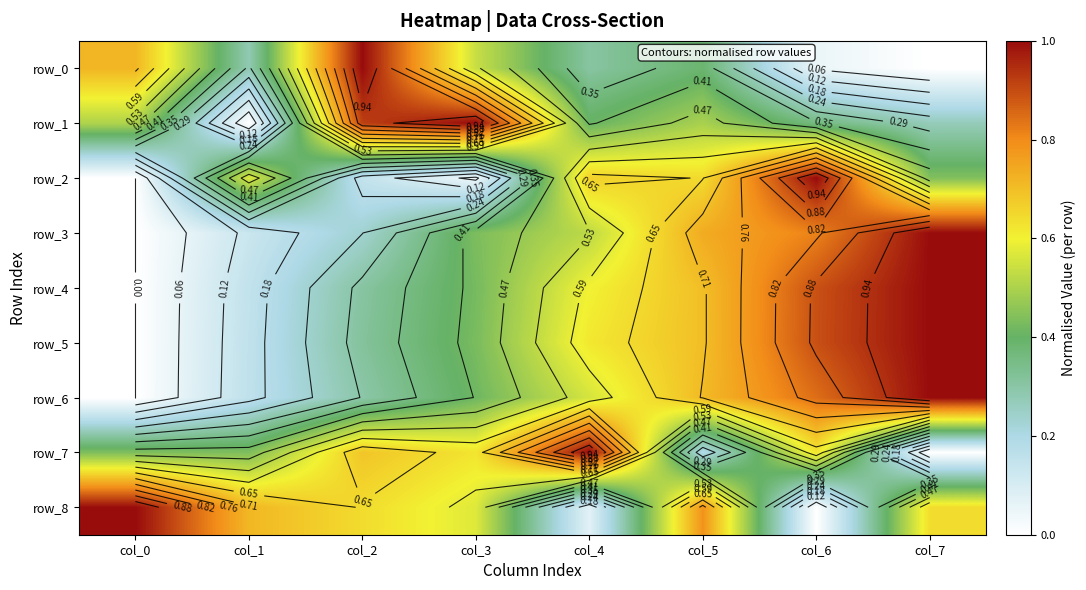

Between col_3 and col_0, which is larger?

col_0